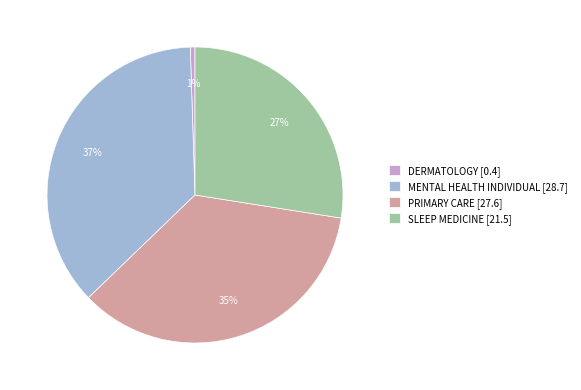

Is there a majority slice in this chart?

No